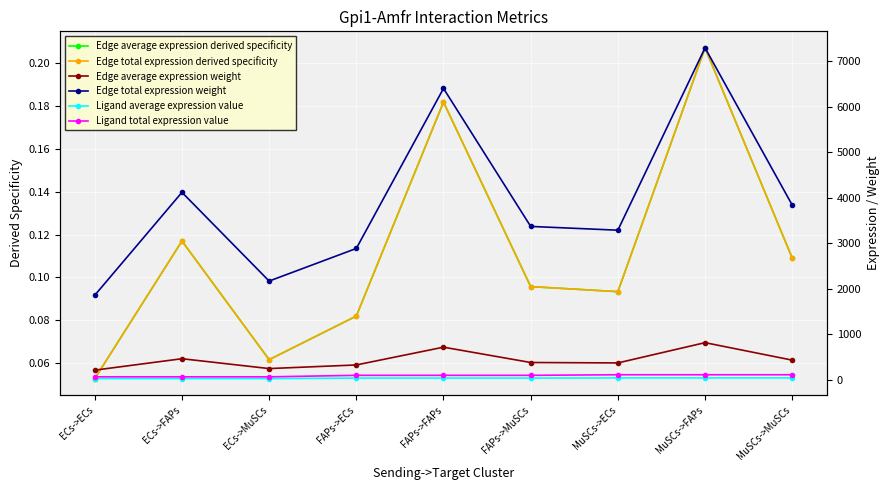

Reading left to right, what are all the values shown in this chart?

Edge average expression derived specificity: 0.1	0.1	0.1	0.1	0.2	0.1	0.1	0.2	0.1
Edge total expression derived specificity: 0.1	0.1	0.1	0.1	0.2	0.1	0.1	0.2	0.1
Edge average expression weight: 205.9	457.2	240.5	320.1	711.0	374.0	364.7	810.1	426.1
Edge total expression weight: 1852.8	4115.0	2164.3	2881.1	6399.1	3365.6	3282.7	7291.0	3834.7
Ligand average expression value: 19.7	19.7	19.7	30.7	30.7	30.7	34.9	34.9	34.9
Ligand total expression value: 59.1	59.1	59.1	92.0	92.0	92.0	104.8	104.8	104.8